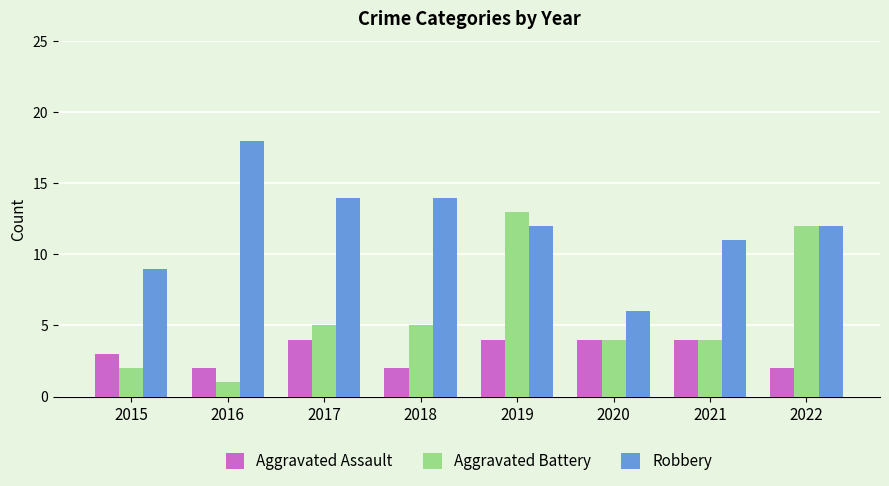

List the series in order of their overall mean, lowest first.

Aggravated Assault, Aggravated Battery, Robbery